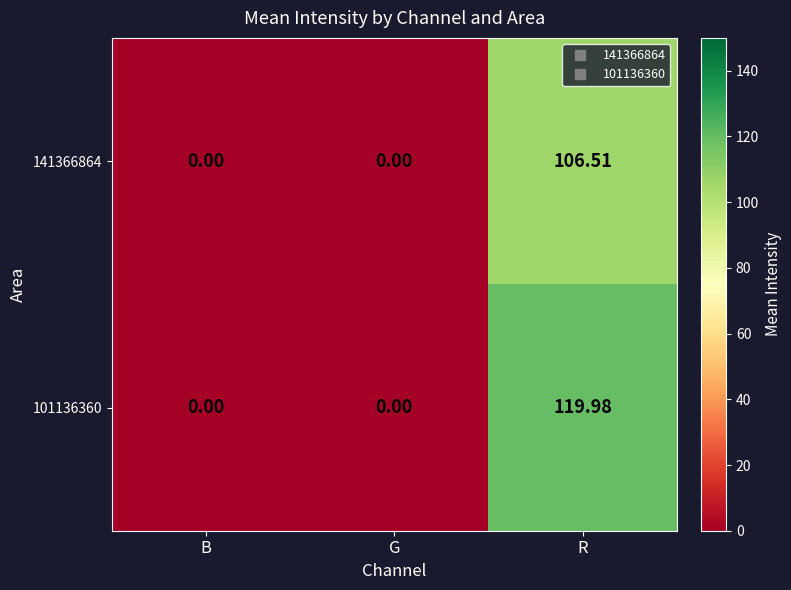

At which category is the sum across all series the highest?

R